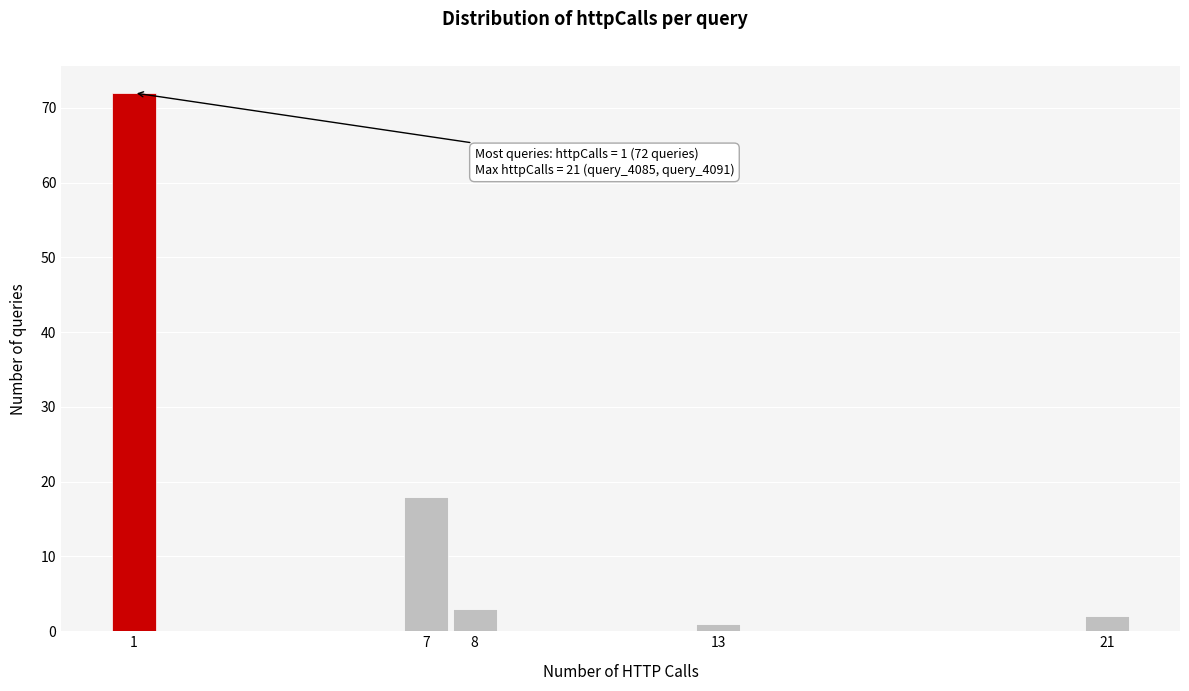

Over which range of the x-axis is the bar tallest?

0.5 to 1.5